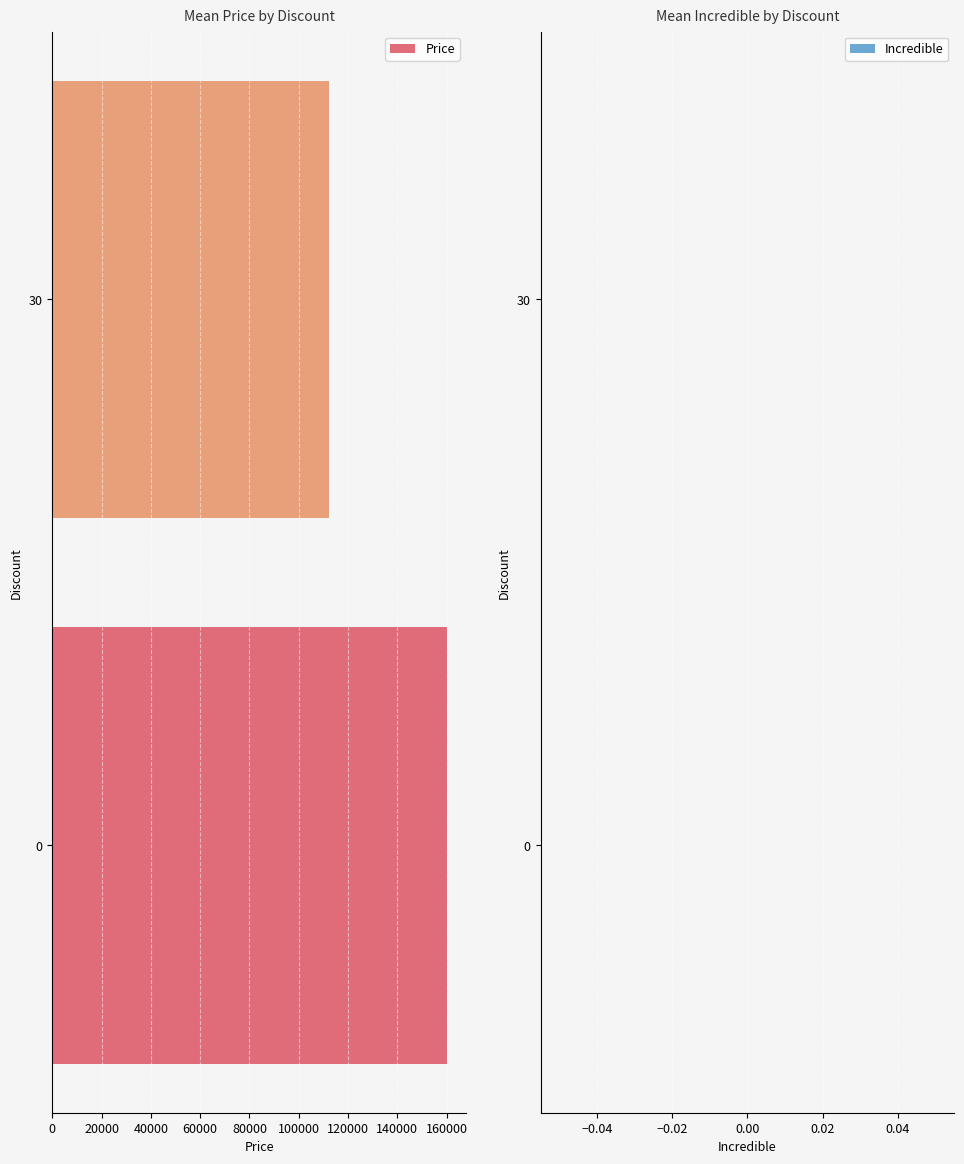

The chart shows a value of 160000 at 0. True or false?

True